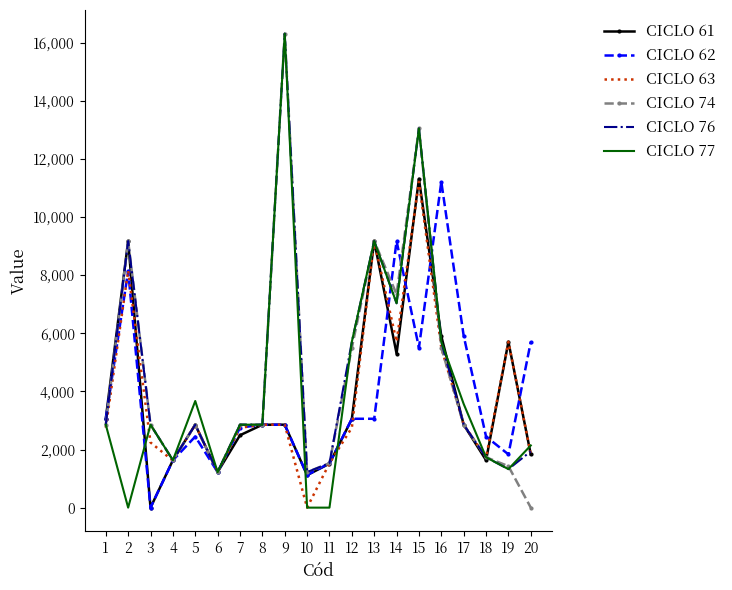

What is the greatest value displayed?

16320